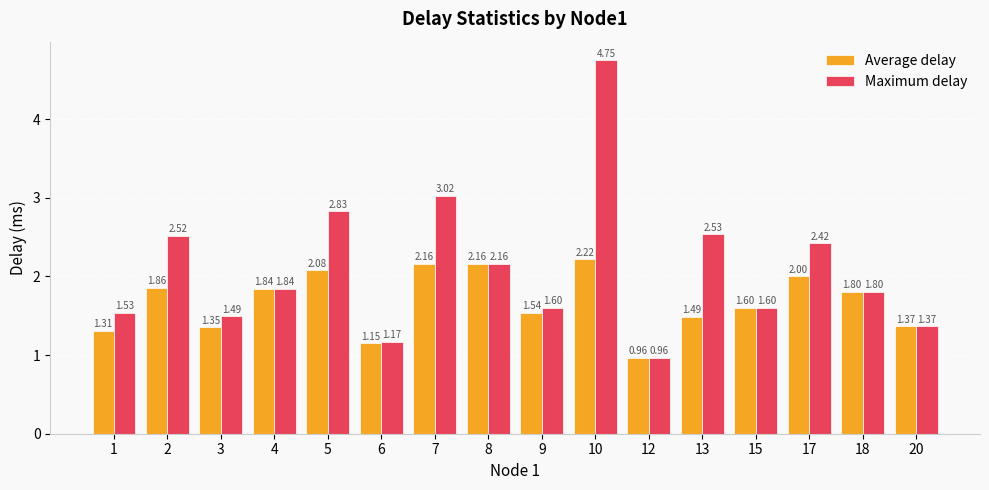

Which series has the widest spread of values?

Maximum delay